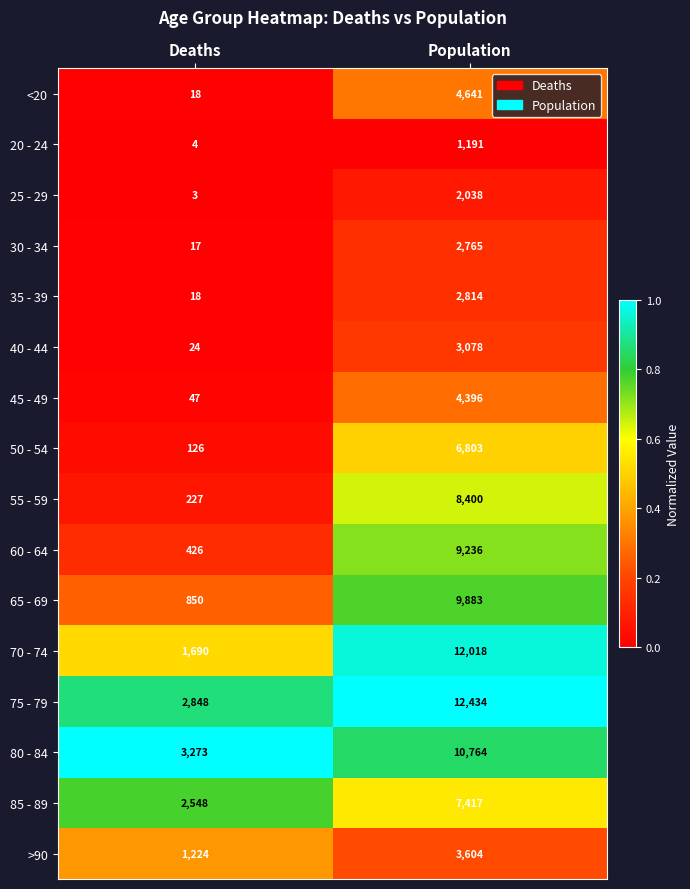

What is the spread (max minus min) of values at Deaths?

3270